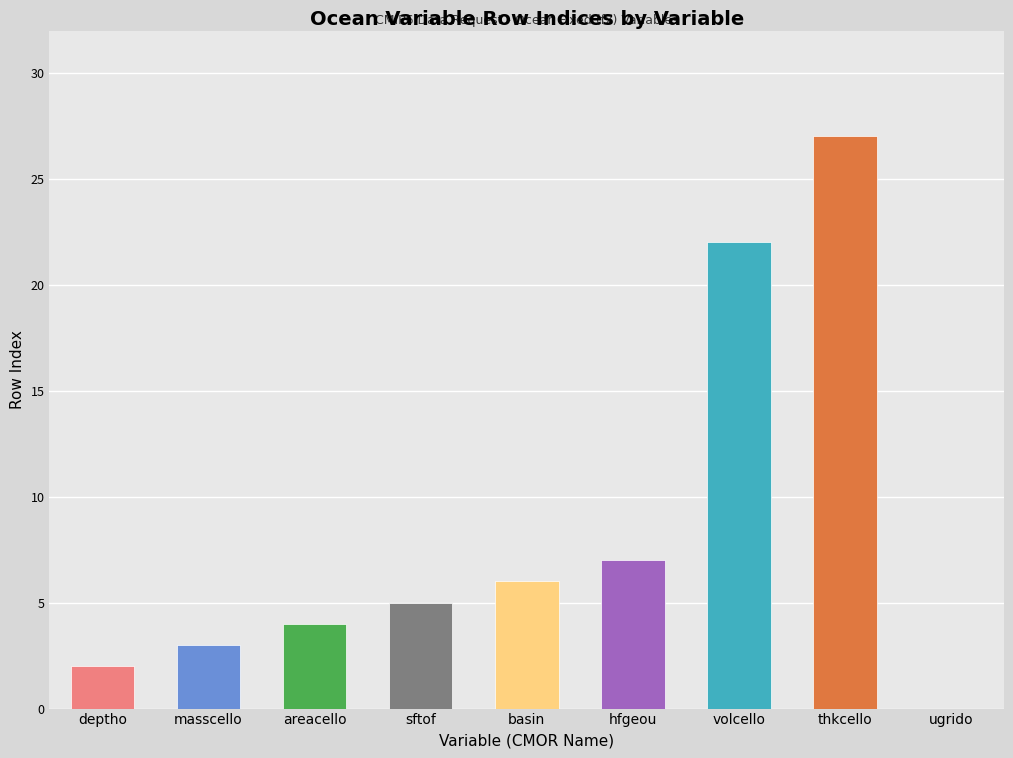

Are the bars horizontal?

No